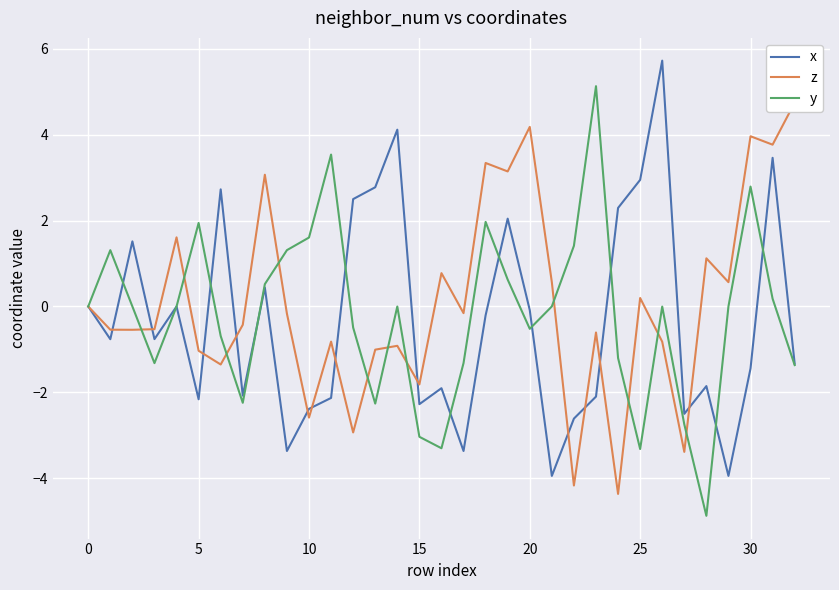

What is the highest value of the y series?

5.1